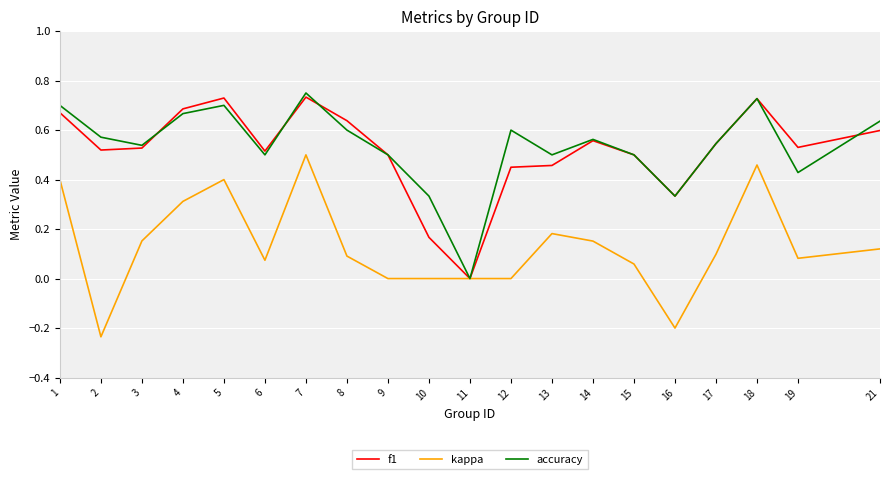

Is it true that kappa equals 0.0 at 21?

False